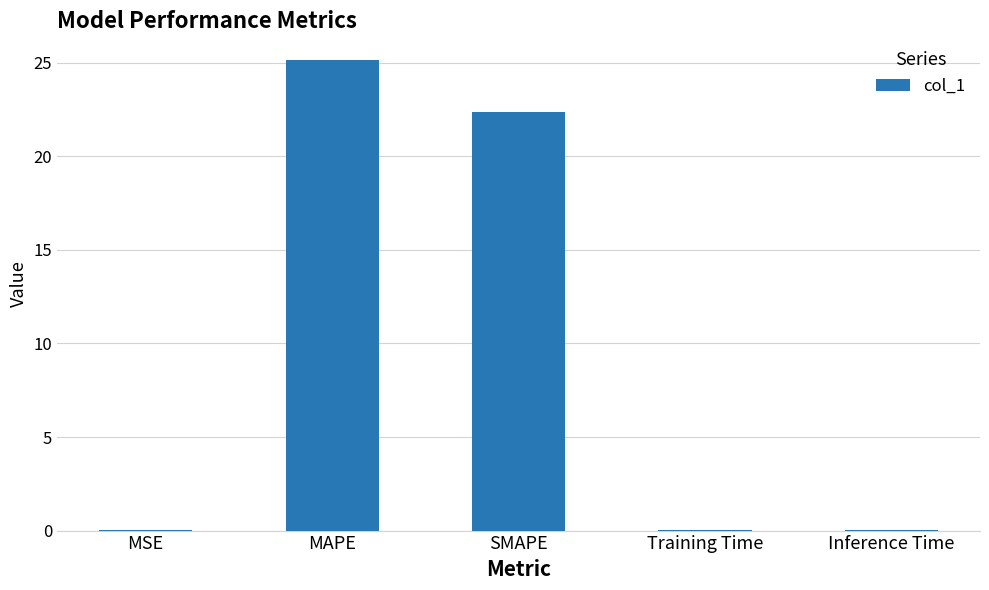

What is the maximum value shown in the chart?

25.2